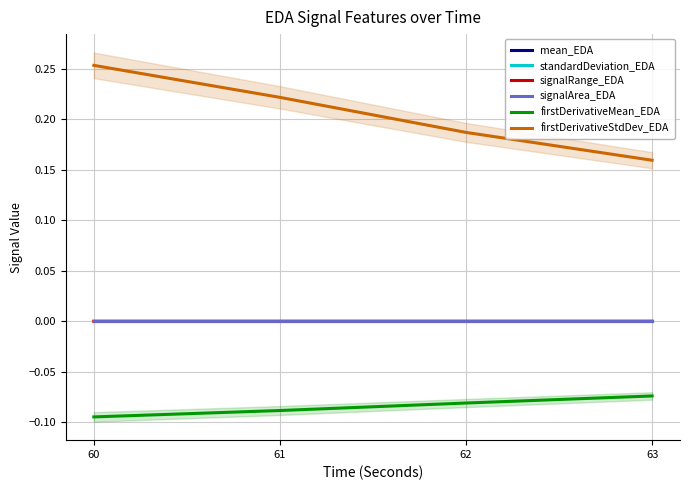

What is the greatest value displayed?

0.3